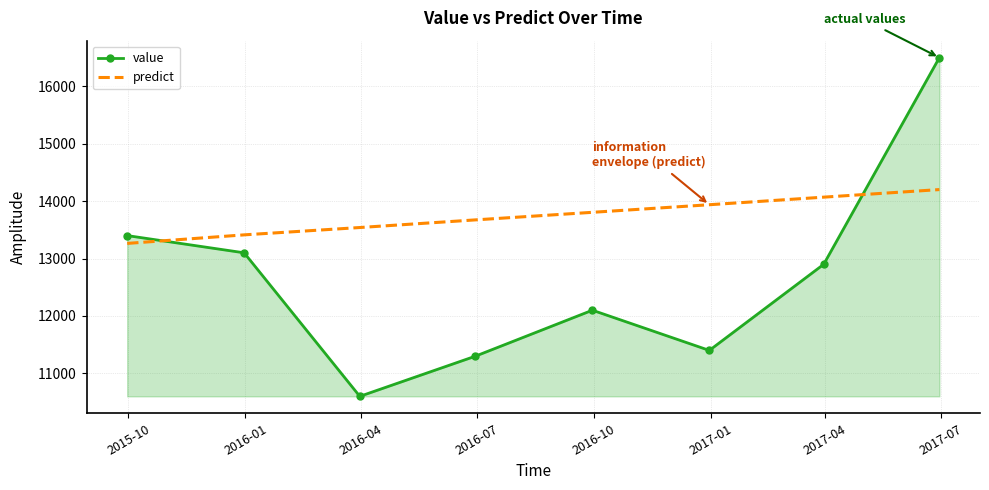

True or false: value has more than 0 interior local peaks.

True